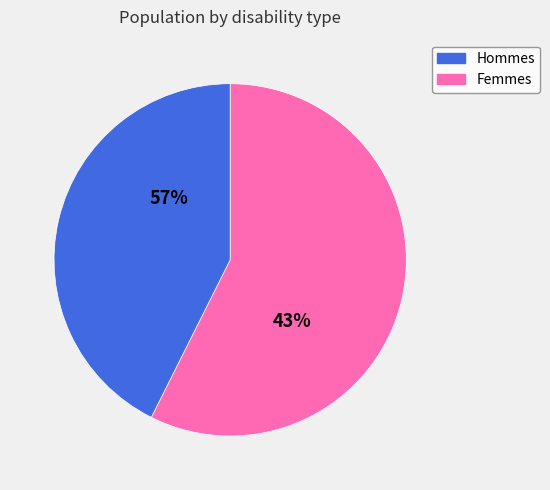

Is it true that Deaf/hard of hearing is 11% of the pie?

False